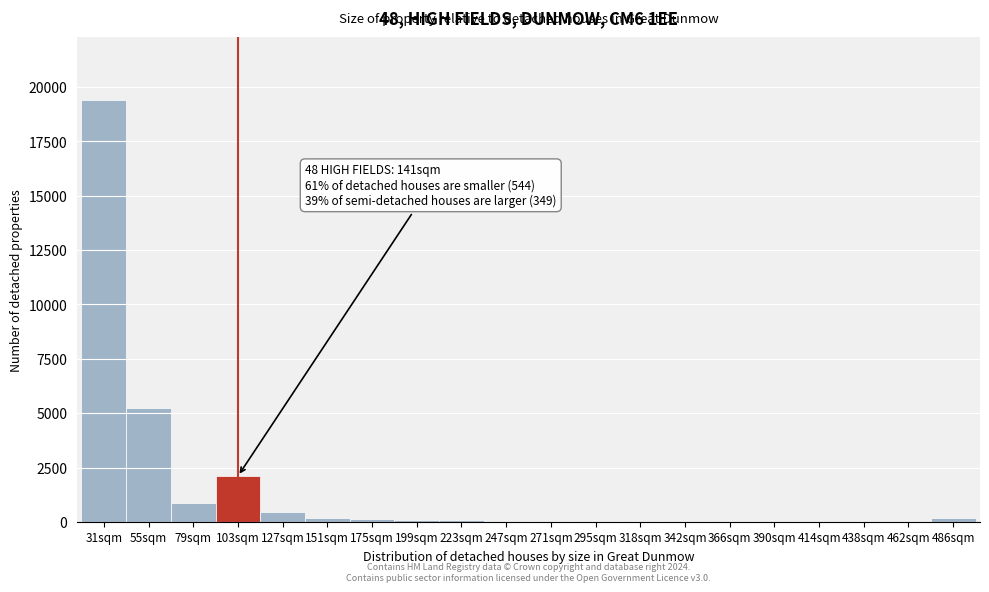

At which label is the value closest to 9700?

55sqm